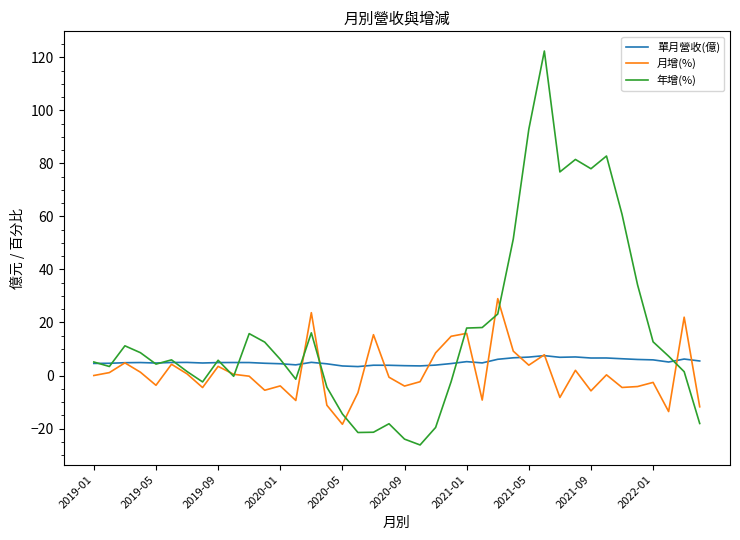

What is the greatest value displayed?

122.4